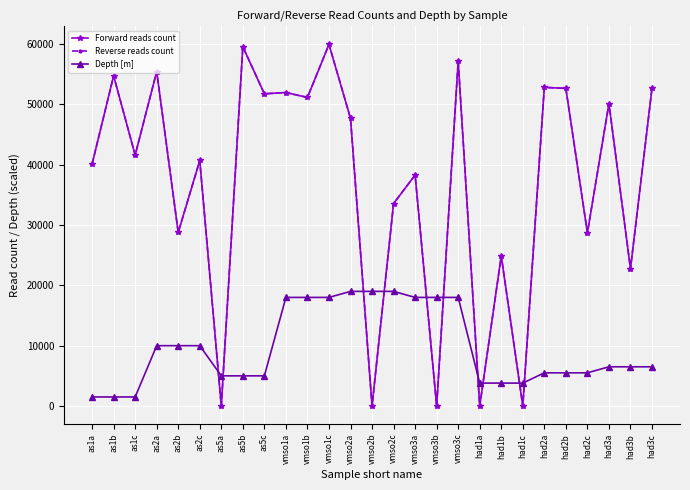

What is the value of the Depth [m] point at the 11th from the left?

18000